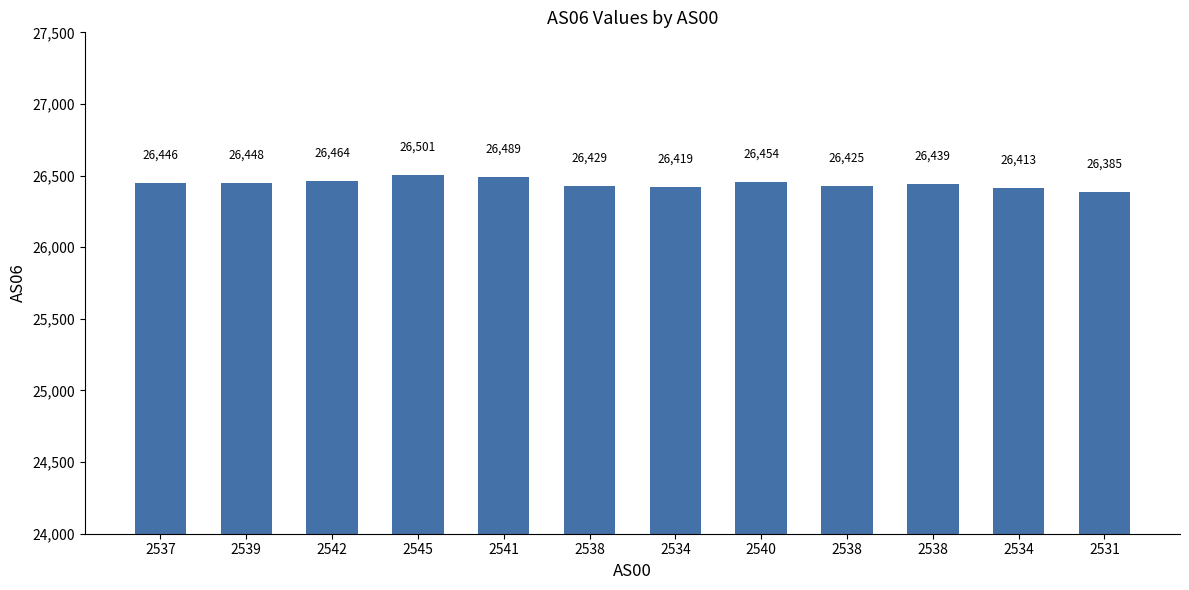

How many bars are there in total?

12